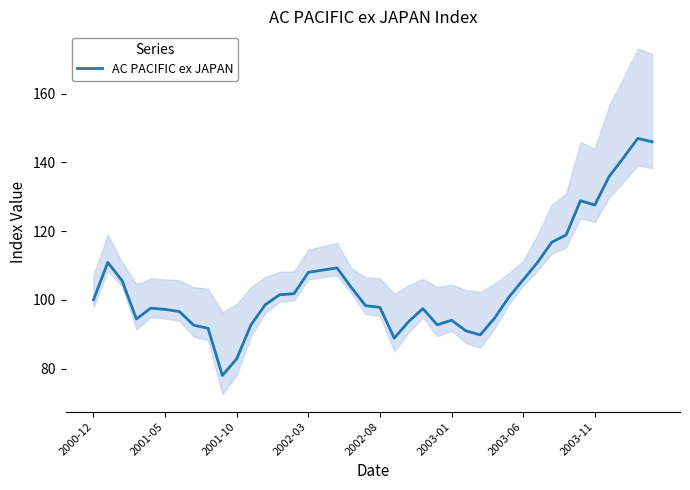

What is the greatest value displayed?

147.0